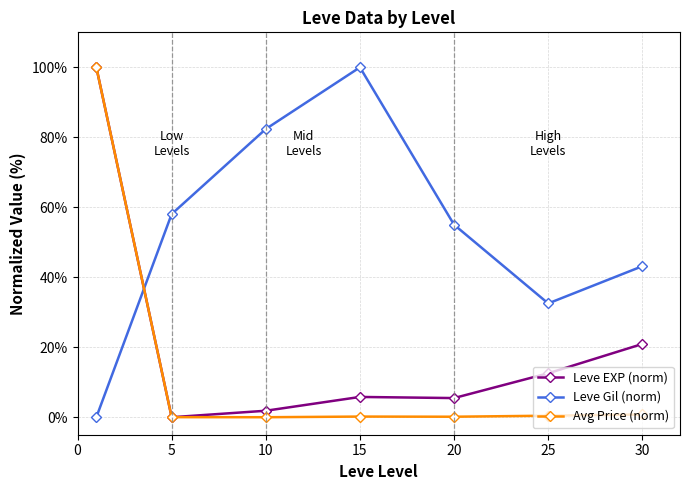

True or false: Leve Gil (norm) and Leve EXP (norm) cross at least once.

True